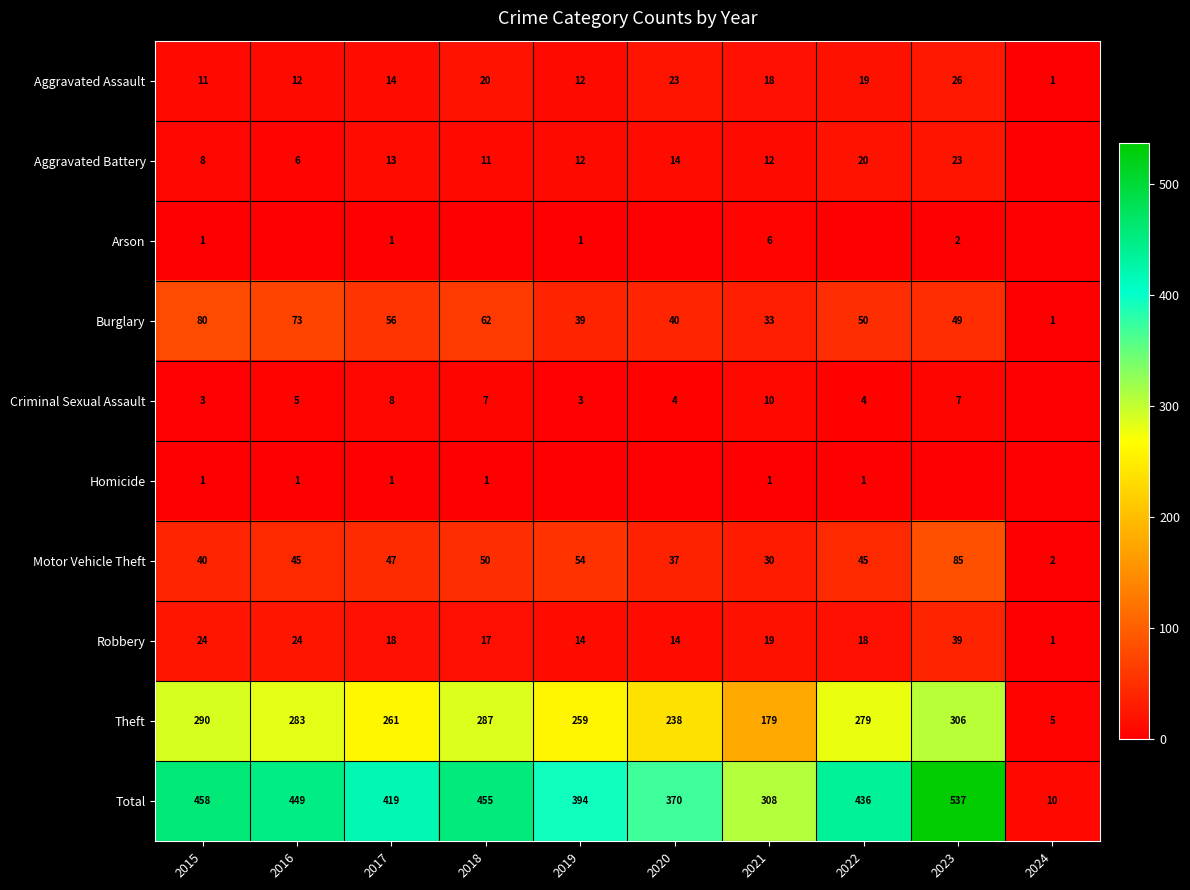

Which category has the lowest value across all series?

2024